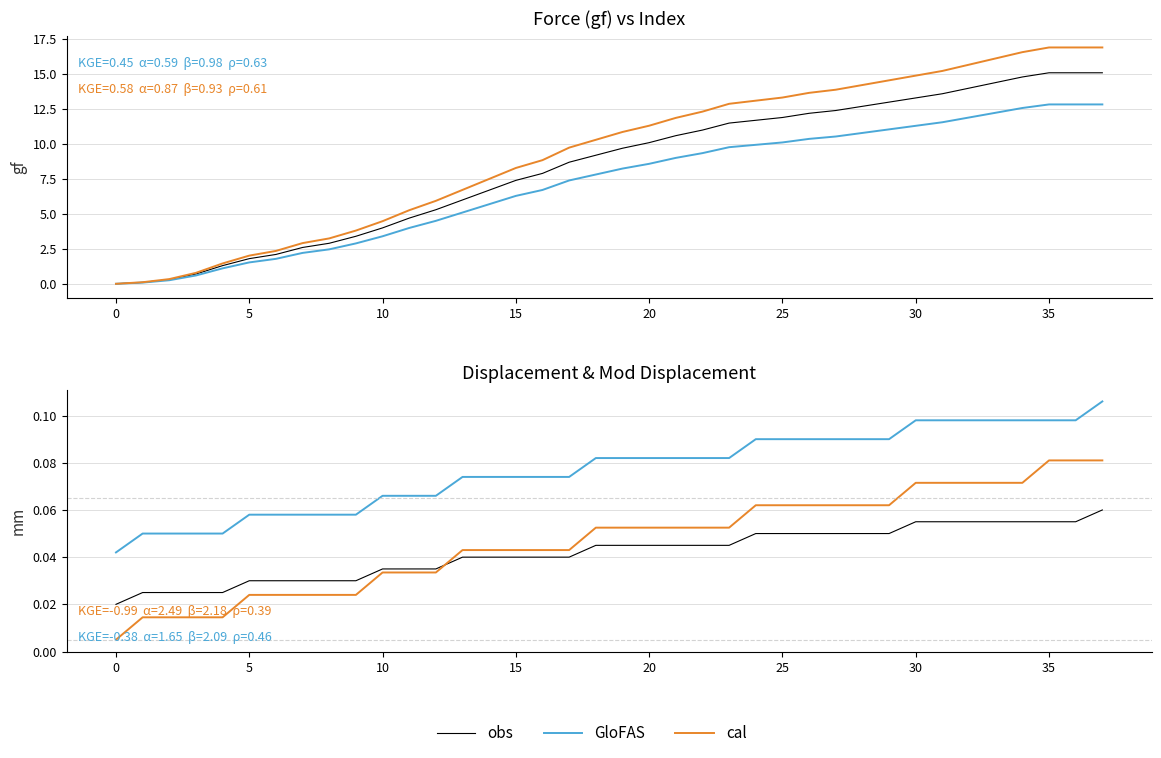

What is the difference between the maximum and minimum values in the cal series?

0.1